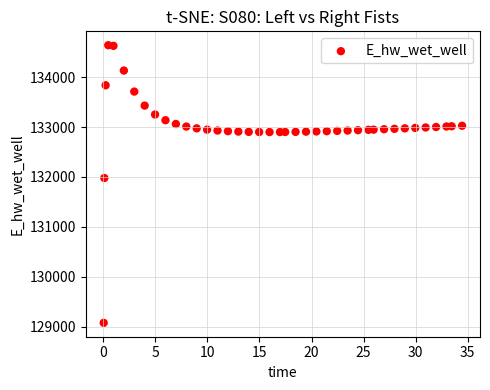

What is the range of Y values (max minus min)?

5566.4